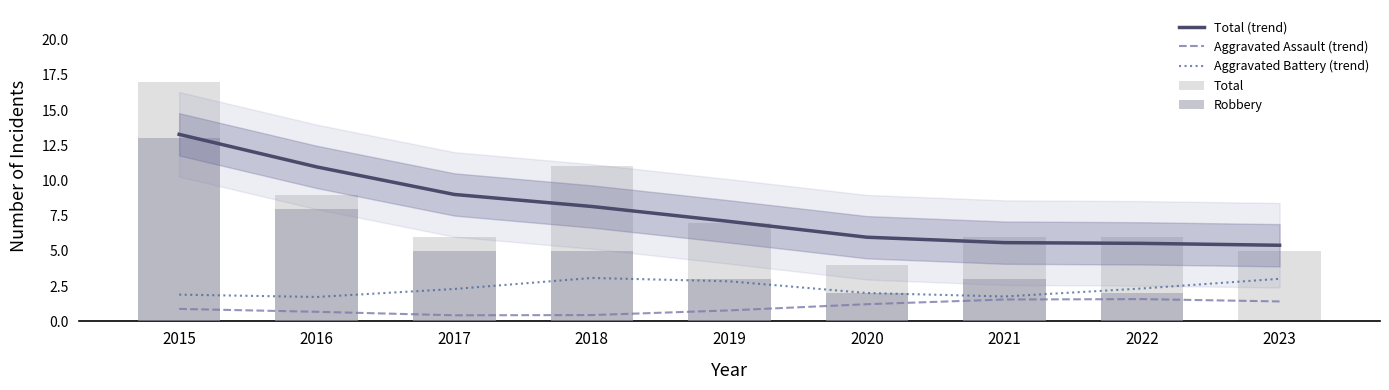

What is the value of the Aggravated Assault (trend) bar at the 6th from the left?

1.2